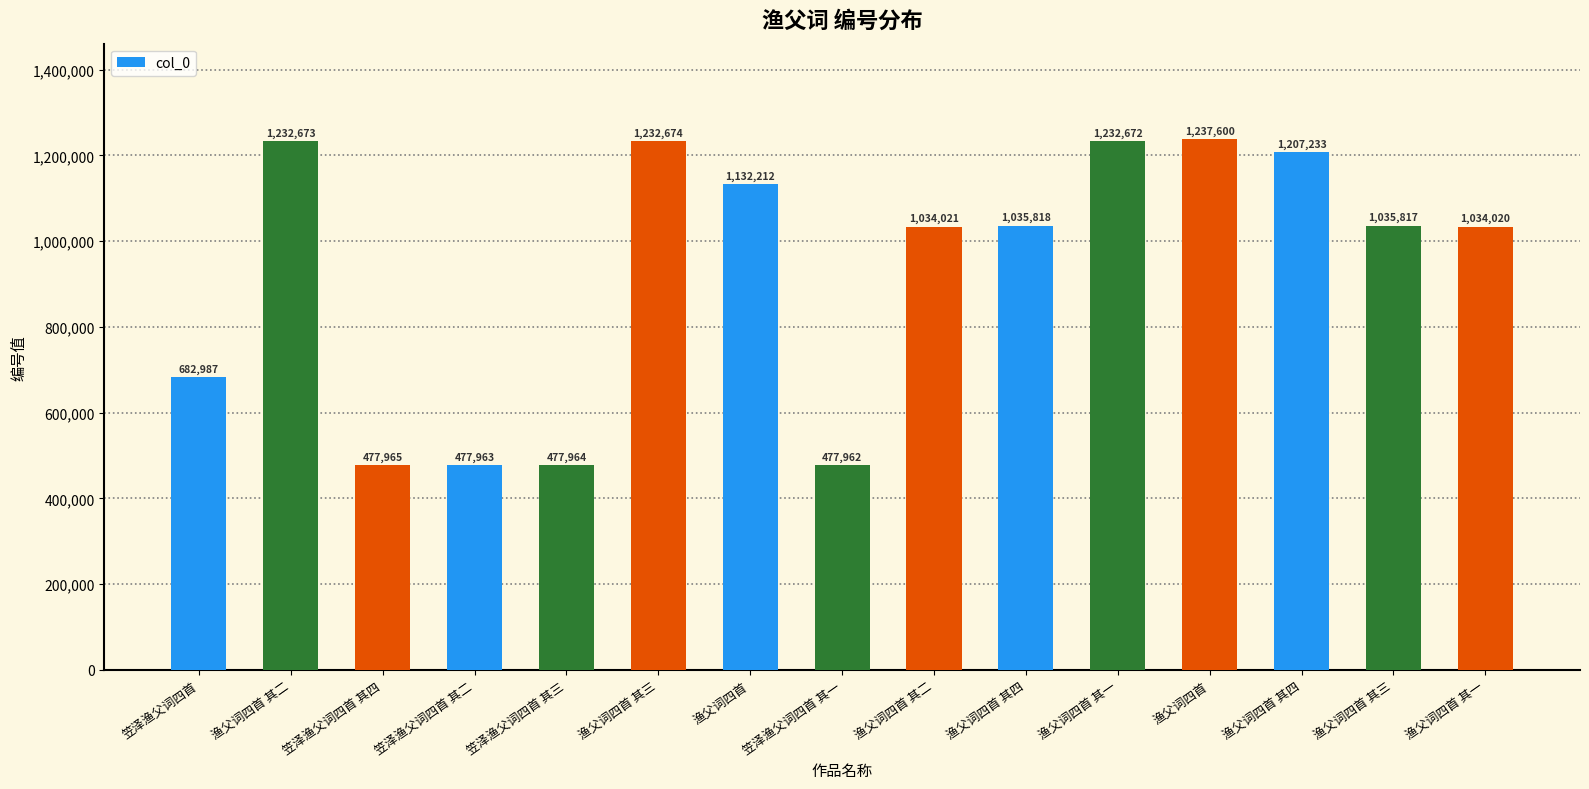

How many distinct data groups are displayed?

1